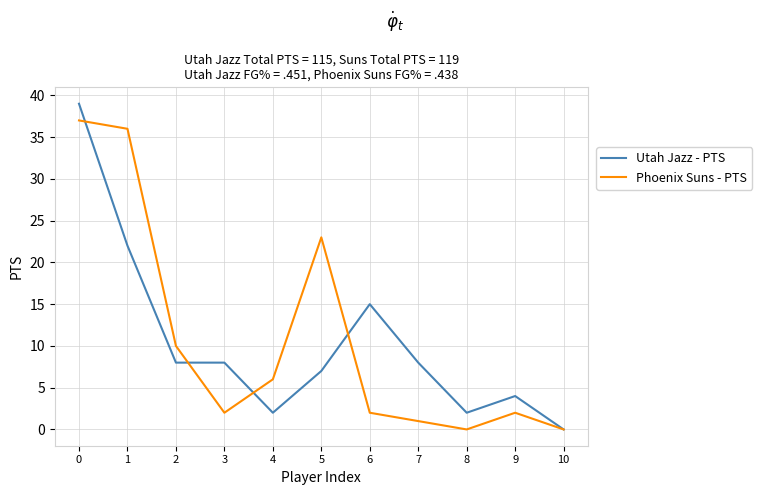

True or false: Utah Jazz - PTS has a value of 4 at 9.

True